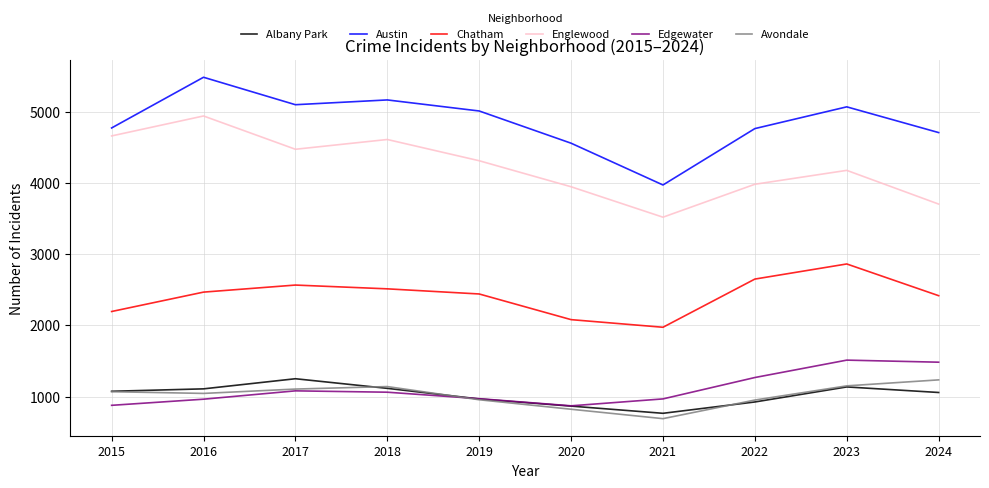

What is the maximum value for Austin?

5481